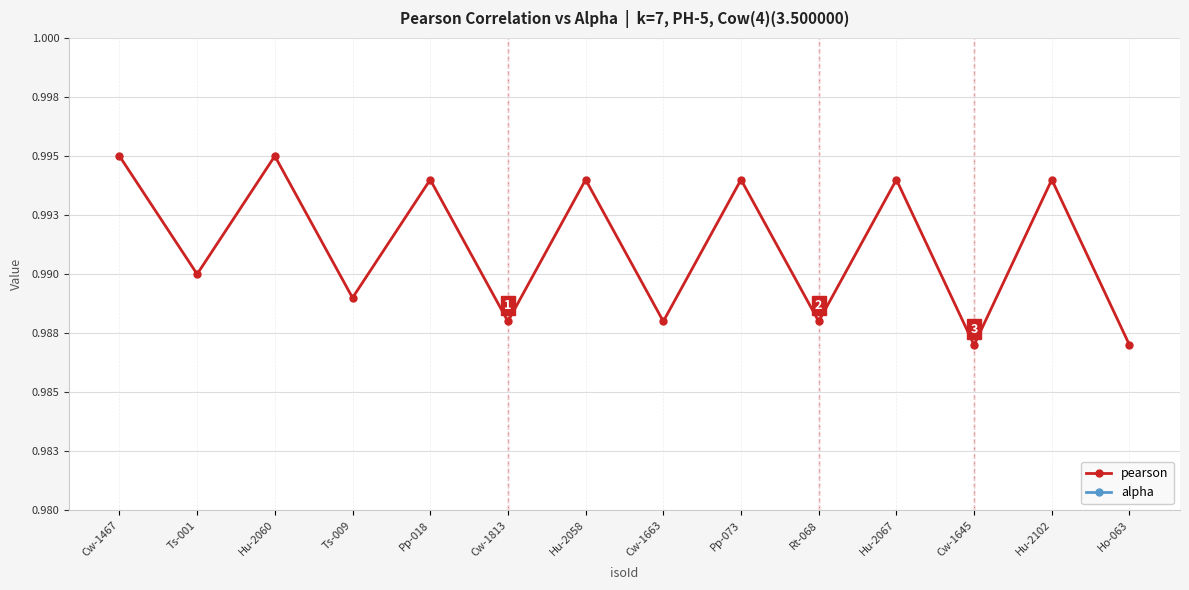

Read the pearson value at Ts-001.

1.0